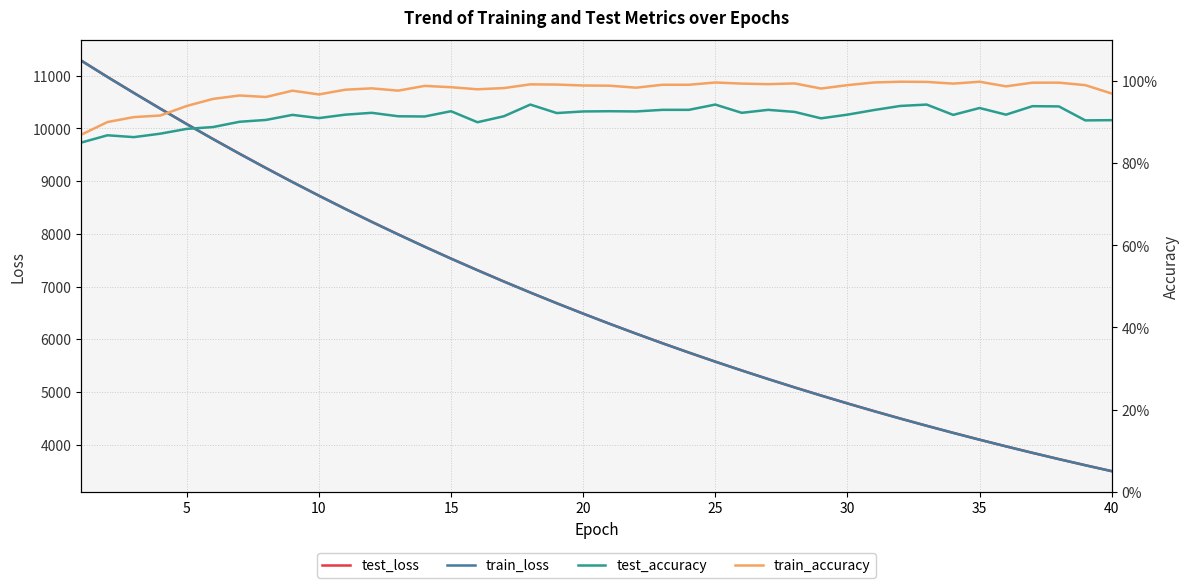

At how many categories does at least one series exceed 7305?

16